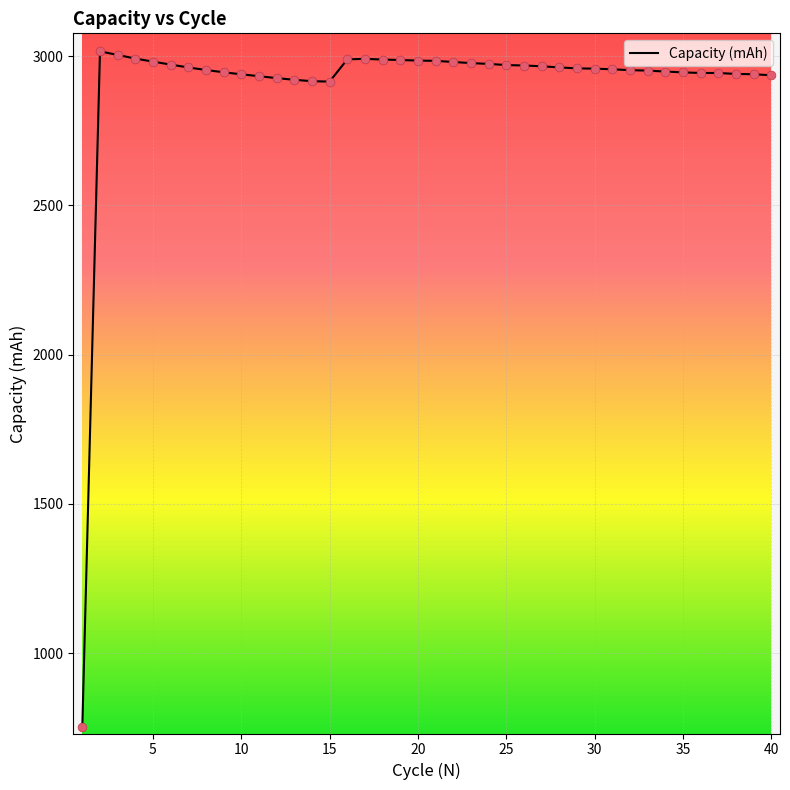

What is the minimum value shown in the chart?

754.1